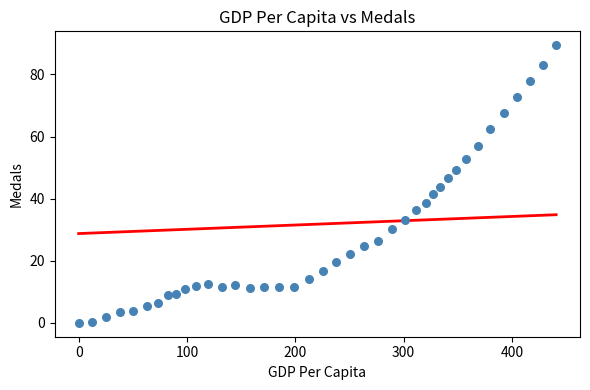

What is the range of Y values (max minus min)?

89.4